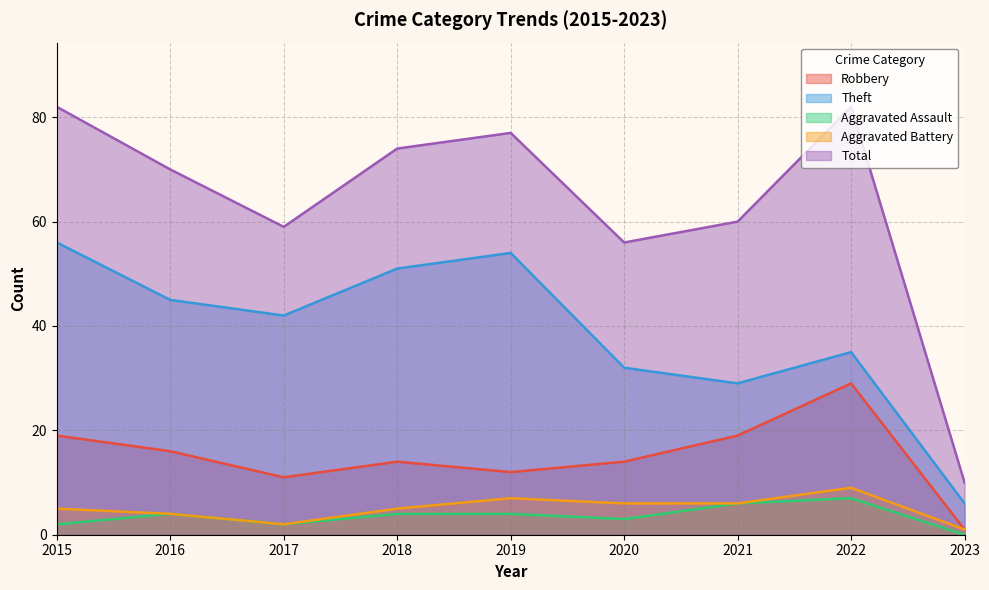

What is the total value across all series at 2016?

139